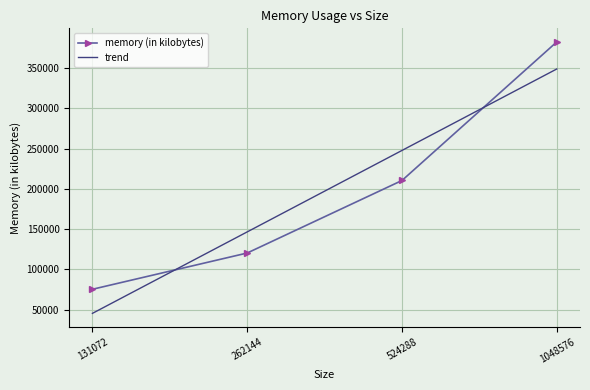

What is the value of the 1st point from the left?

75280